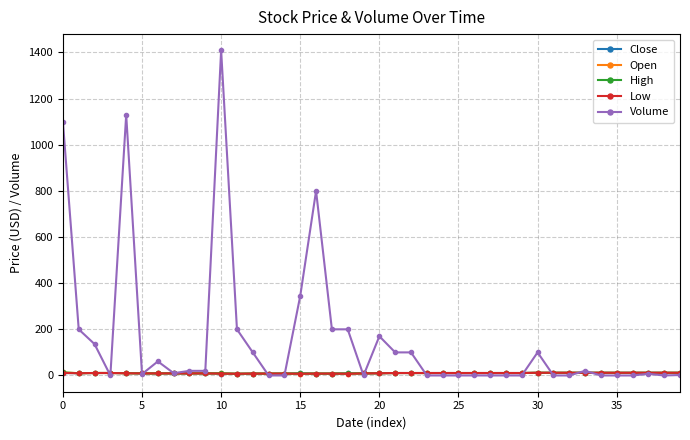

Which series has the largest total across all categories?

Volume